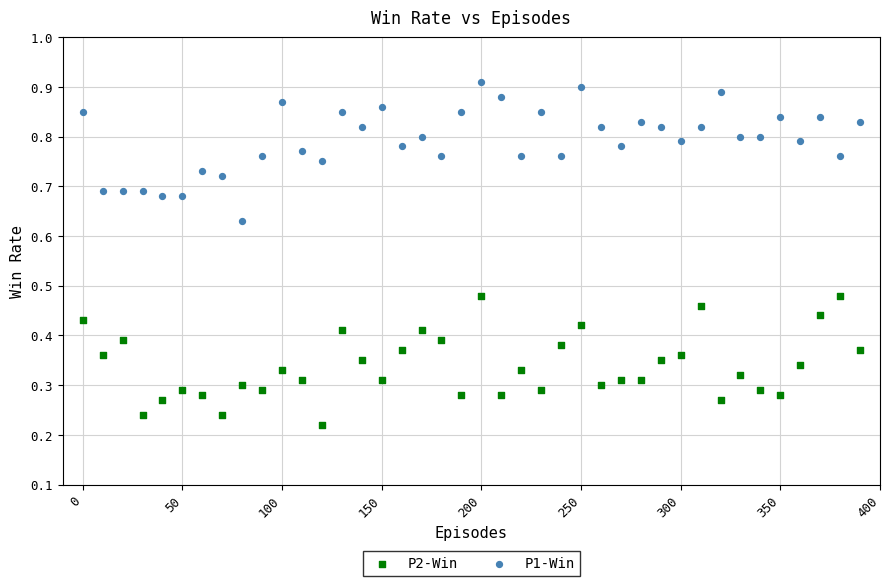

Across all data points, what is the range of X values (max minus min)?

390.0